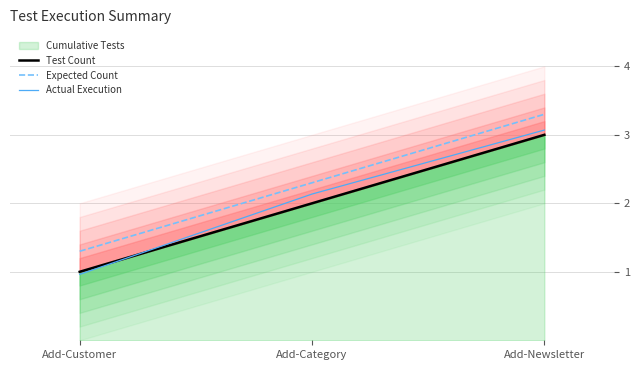

What is the minimum value shown in the chart?

1.0